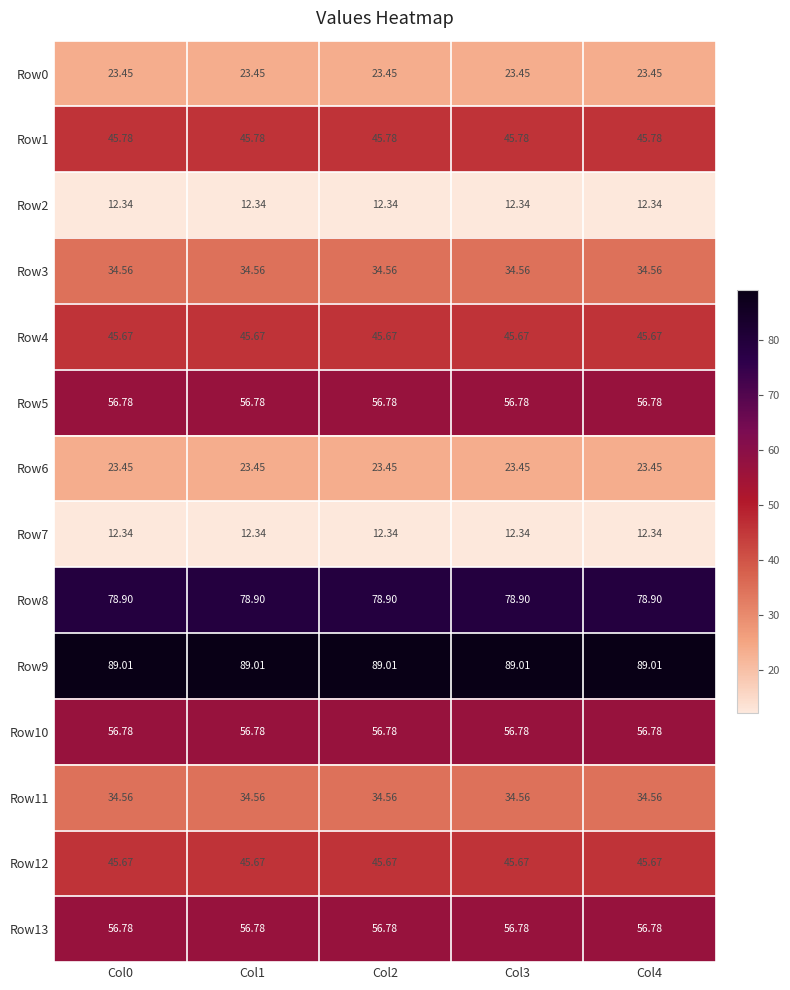

How many series are shown in this chart?

14